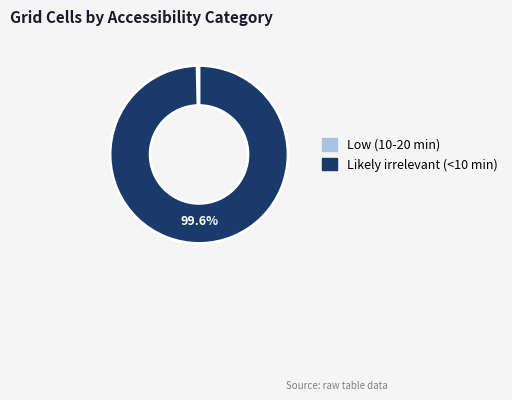

Which category has the smallest portion of the pie?

Low (10-20 min)